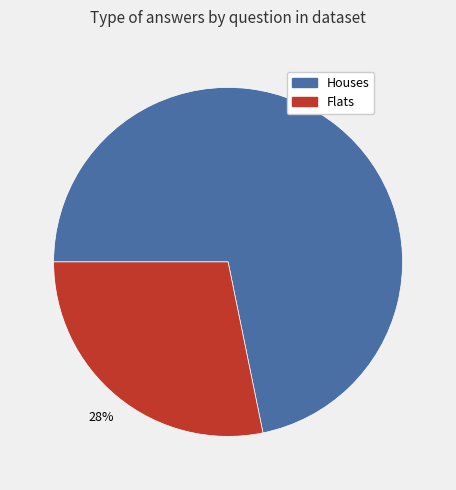

To the nearest percent, what is the difference between the largest and smallest slice percentages?

44%